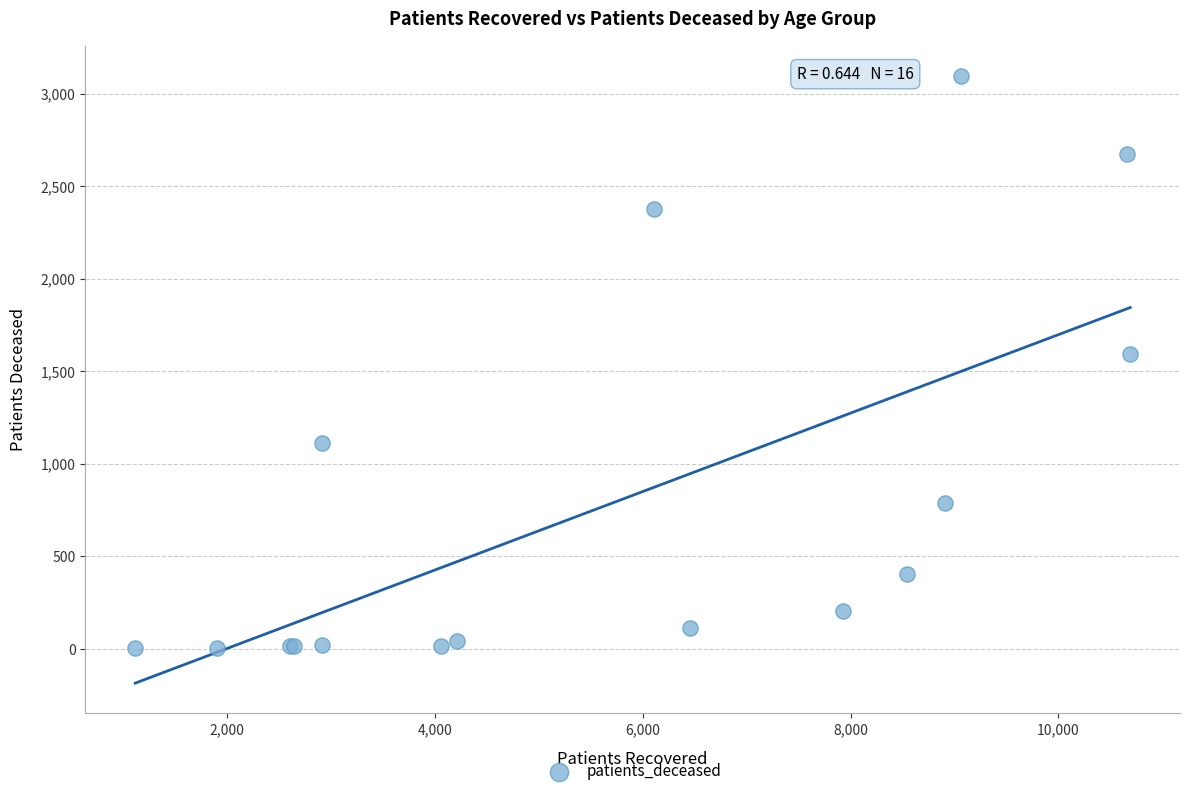

What Y value in the scatter plot is closest to 1549?

1592